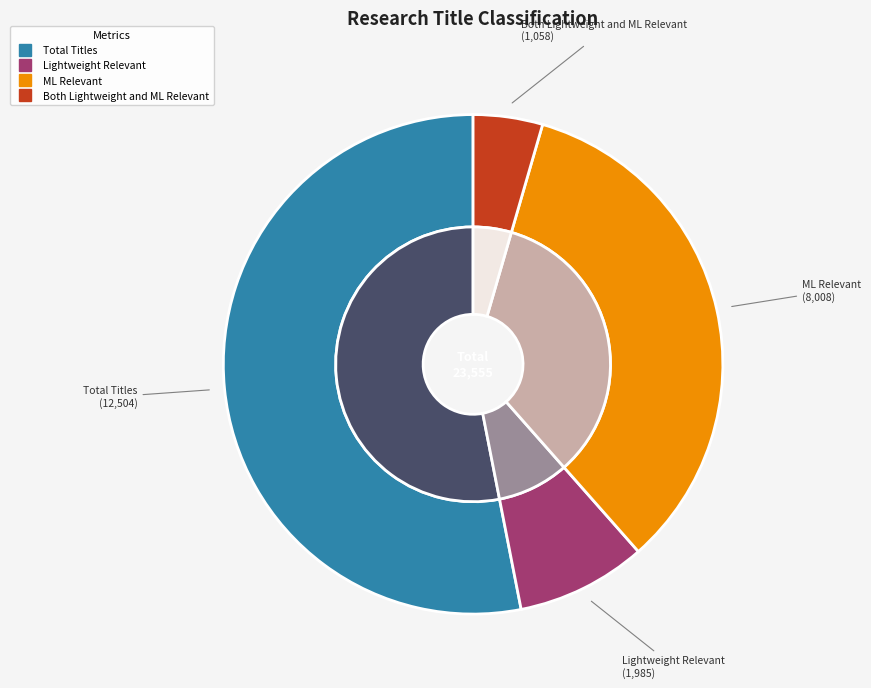

How many slices are in this pie chart?

4